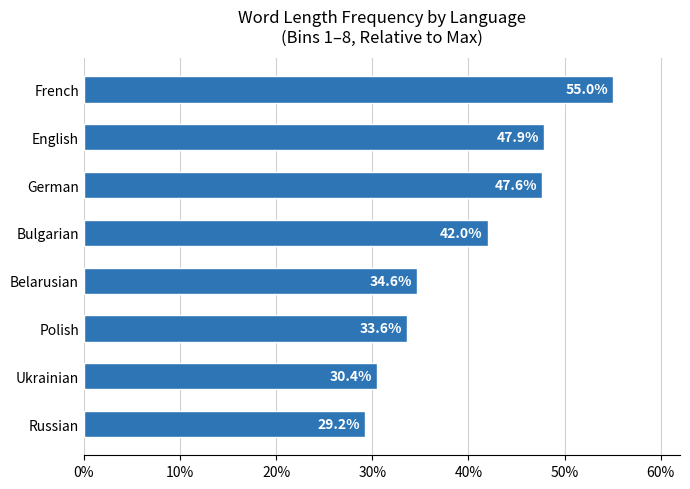

Are the bars grouped side by side (vs. stacked)?

No